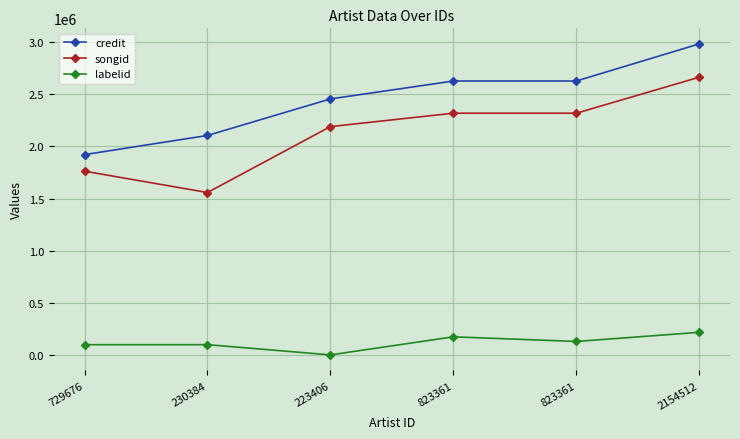

True or false: labelid and songid cross at least once.

False